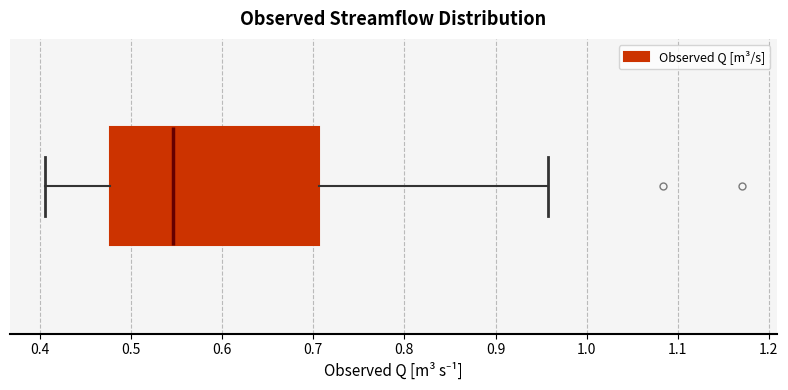

Read this box plot against the x-axis: the position of the median line, the range covered by the box, and the ends of both whiskers. The values are not printed on the chart, so give them approximately, as read against the axis.

median 0.55, box 0.48 to 0.71, whiskers 0.41 to 0.96